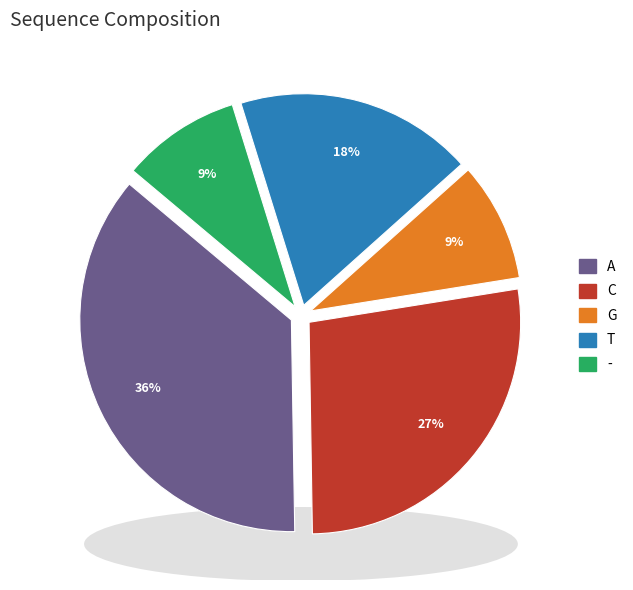

To the nearest percent, what portion does T represent?

18%